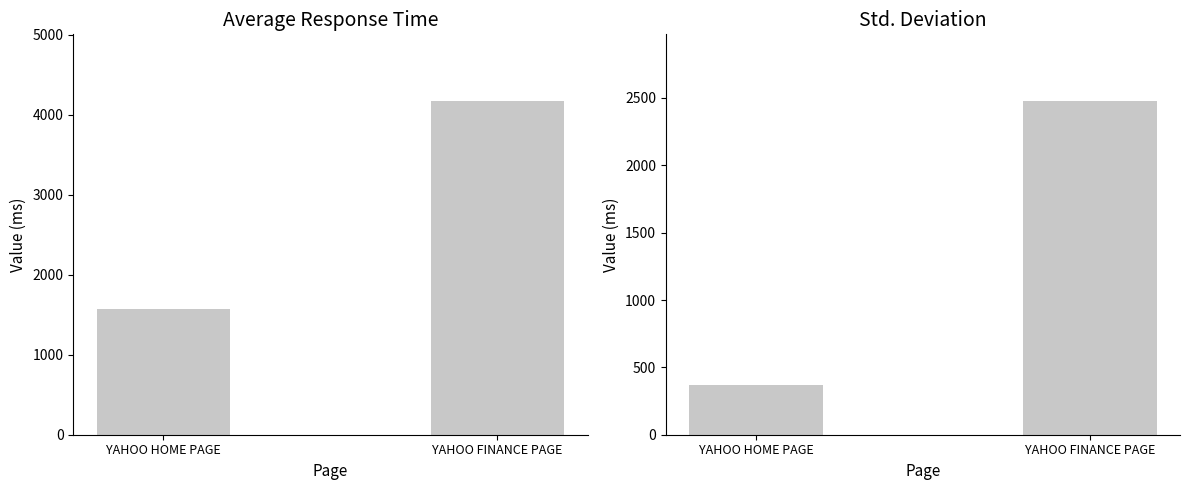

Does the chart contain any negative values?

No